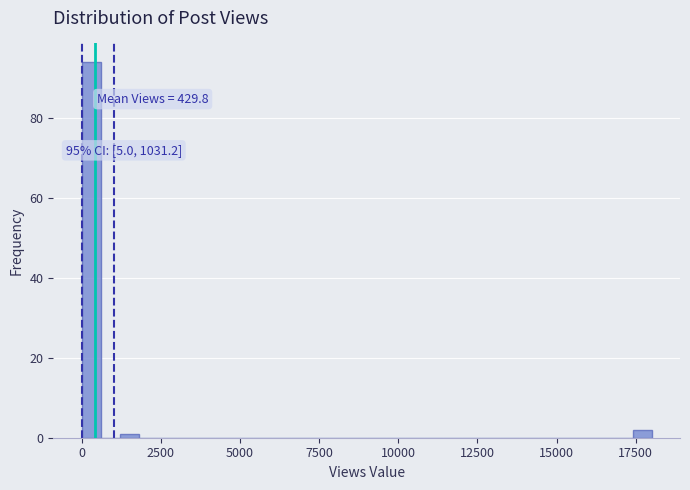

Around what value on the x-axis is the tallest bar? Give the approximate position of its centre, as read against the axis.

500